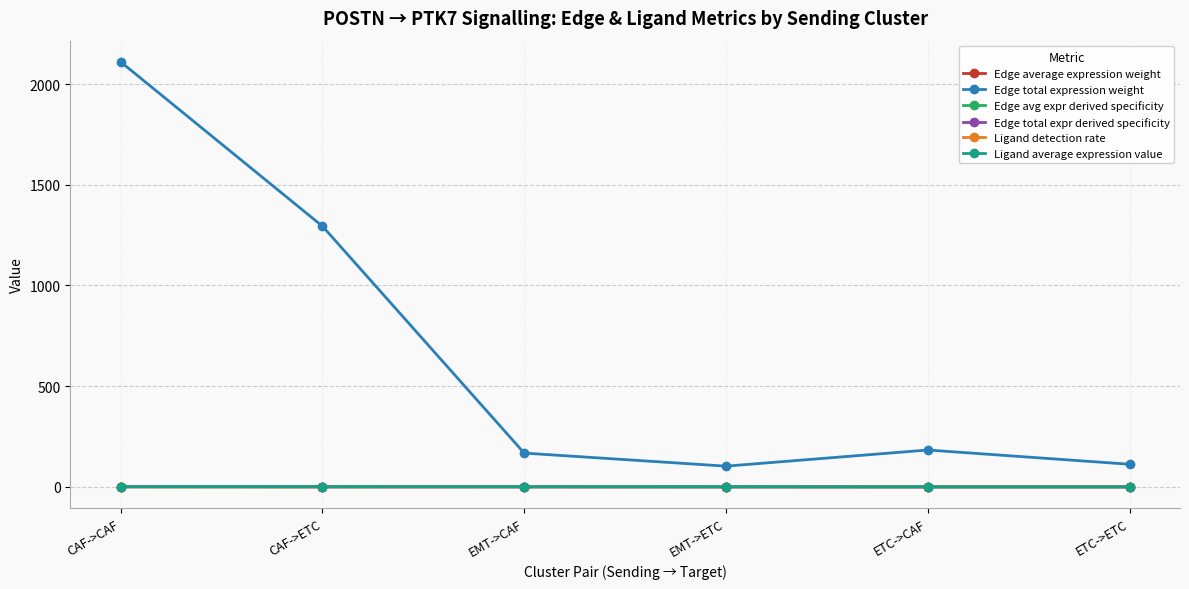

What position from the left is CAF->ETC?

2